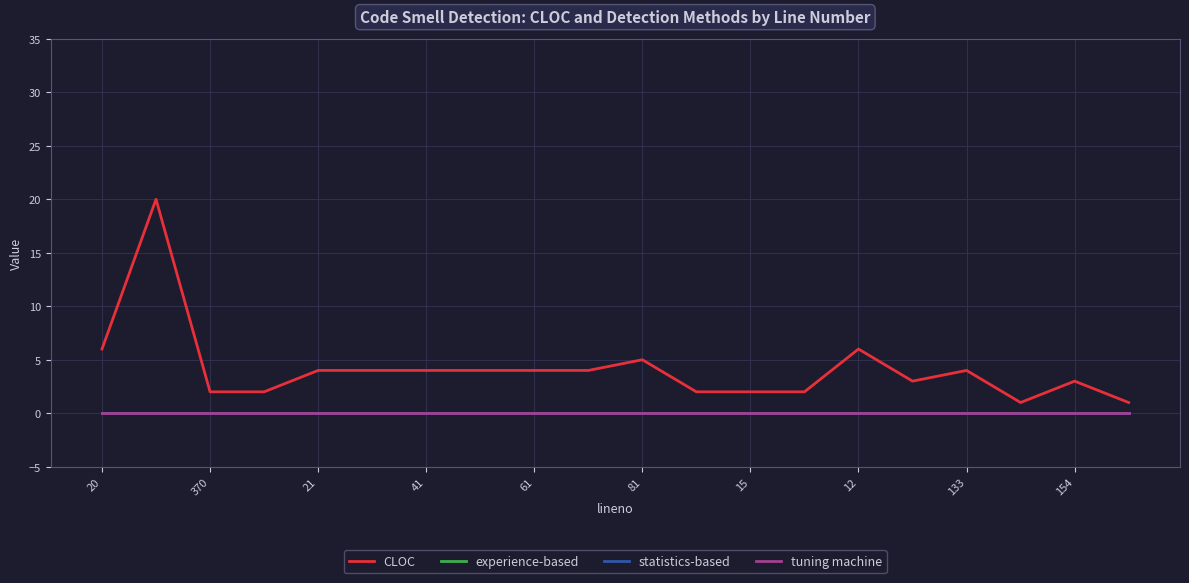

List the series in order of their peak value, highest first.

CLOC, experience-based, statistics-based, tuning machine